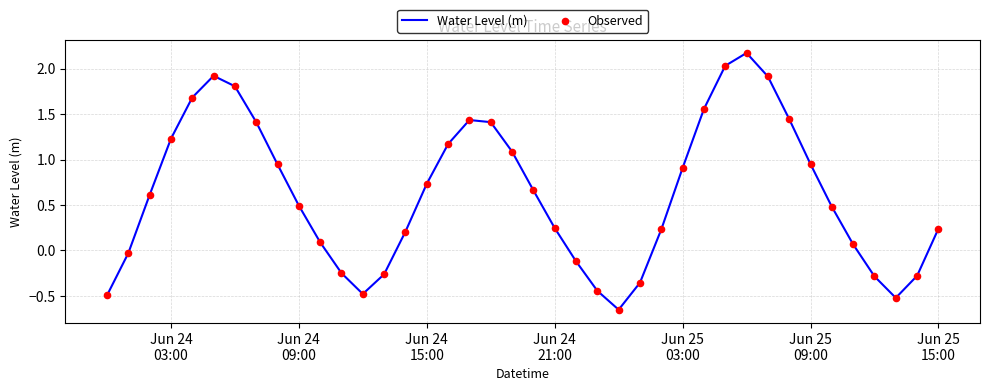

What is the difference between the maximum and minimum values?

2.8